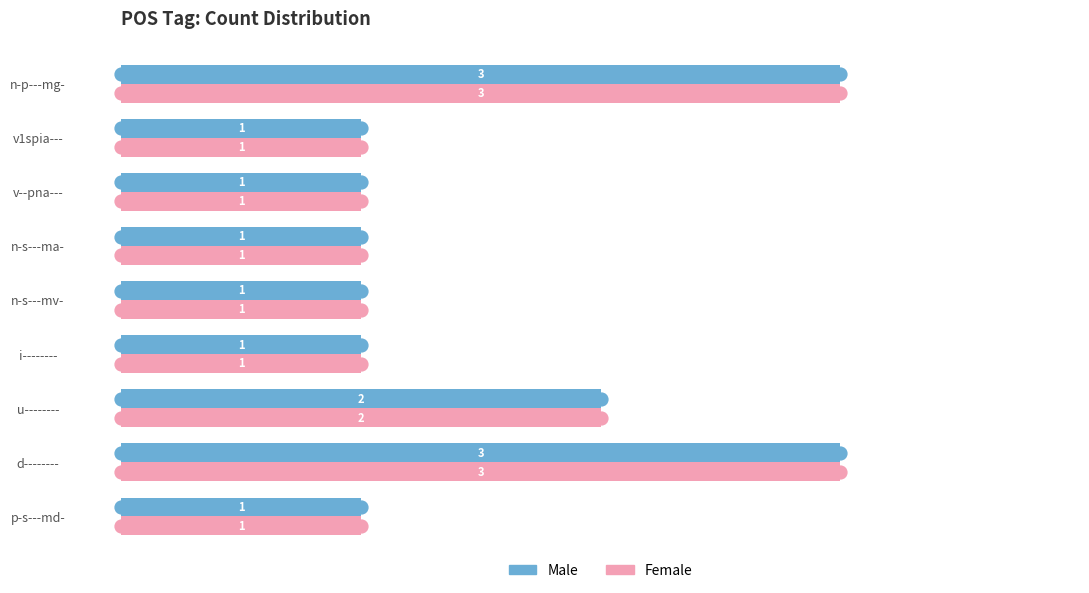

Is it true that Male equals 2 at u--------?

True